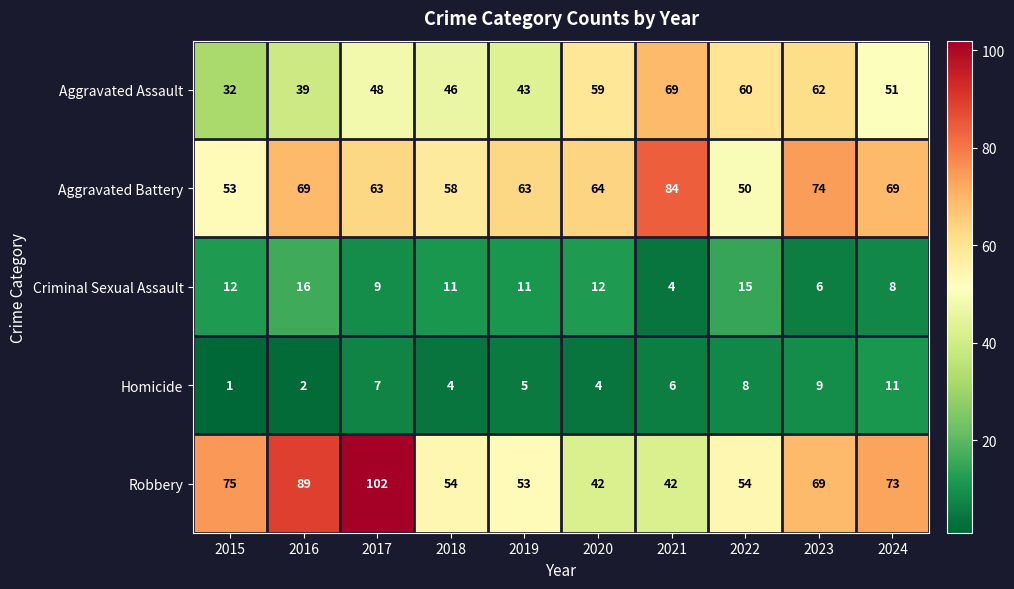

True or false: Robbery has a value of 37 at 2023.

False